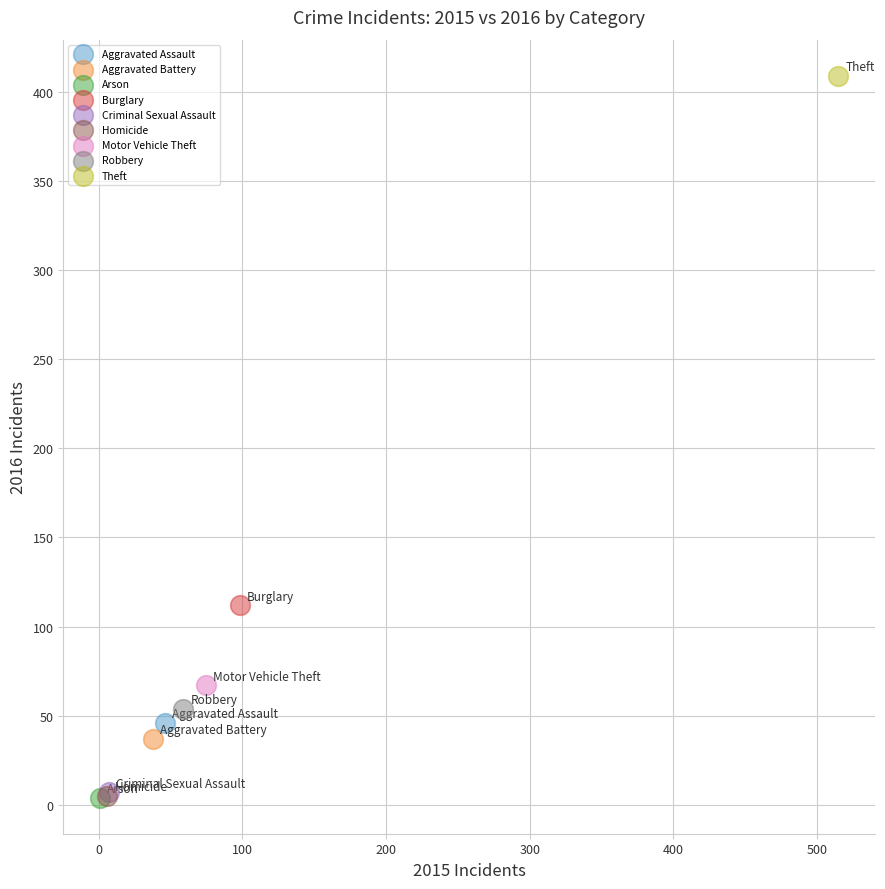

What are all the series names shown in the legend?

Aggravated Assault, Aggravated Battery, Arson, Burglary, Criminal Sexual Assault, Homicide, Motor Vehicle Theft, Robbery, Theft